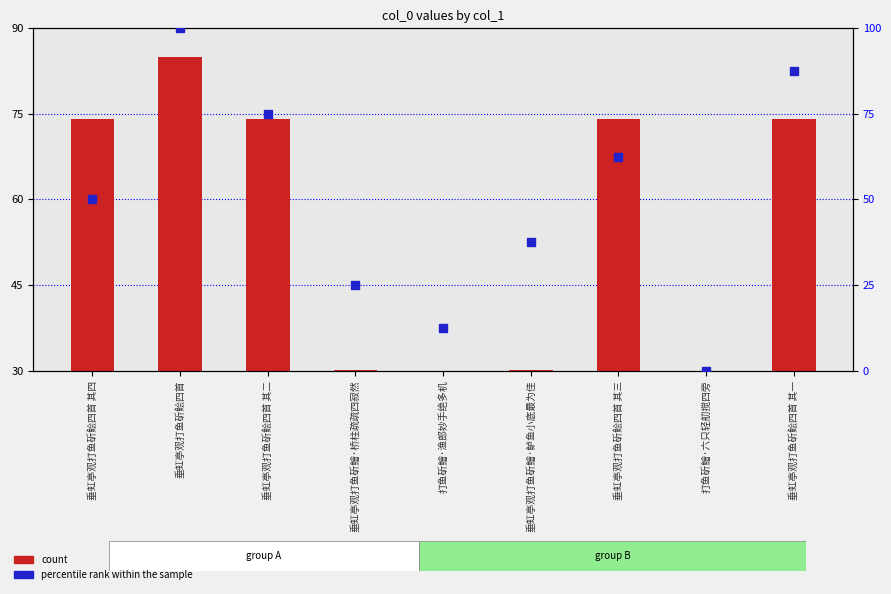

Which series has the widest spread of Y values?

percentile rank within the sample